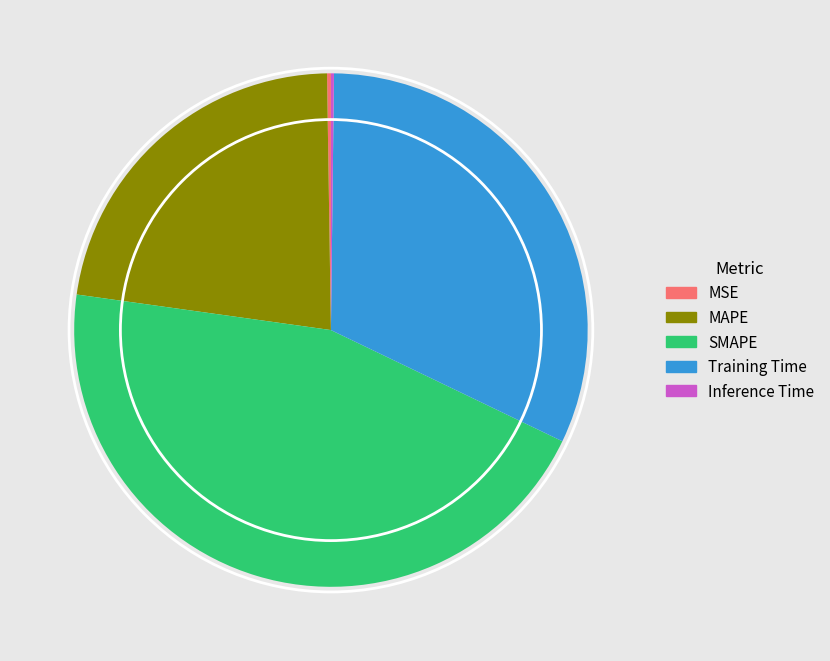

Which category has the biggest portion of the pie?

SMAPE